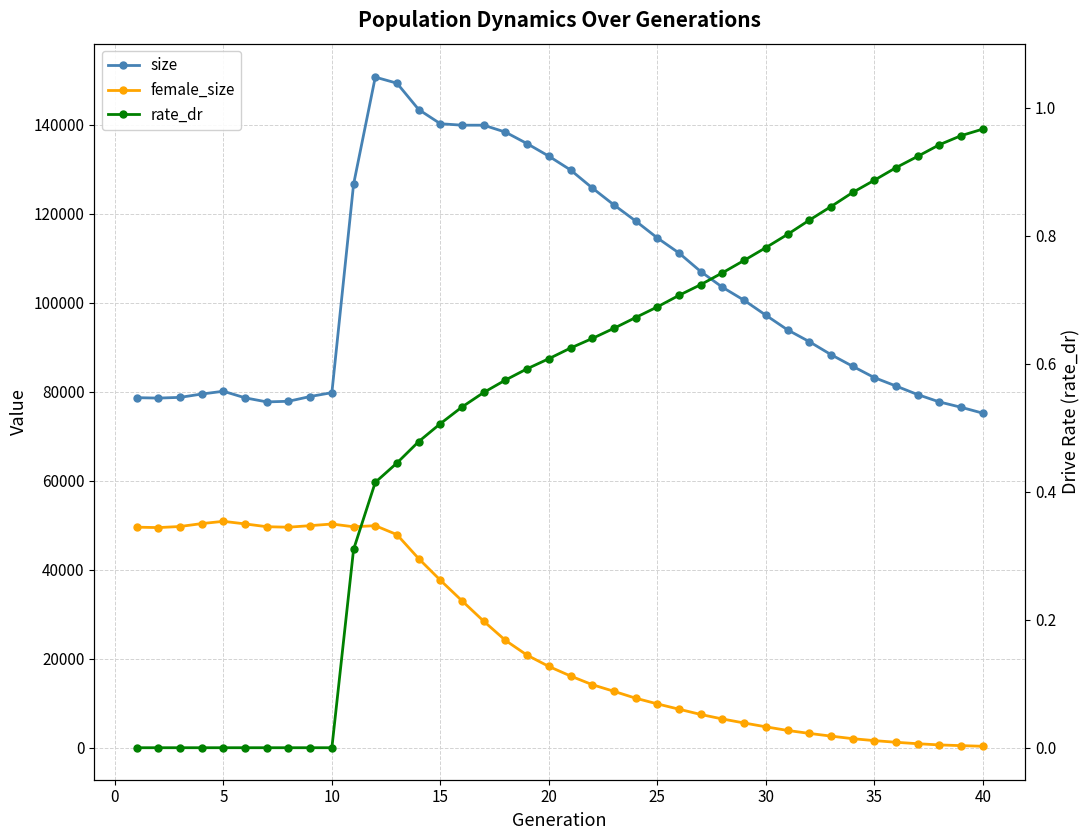

True or false: rate_dr and female_size intersect in this chart.

False